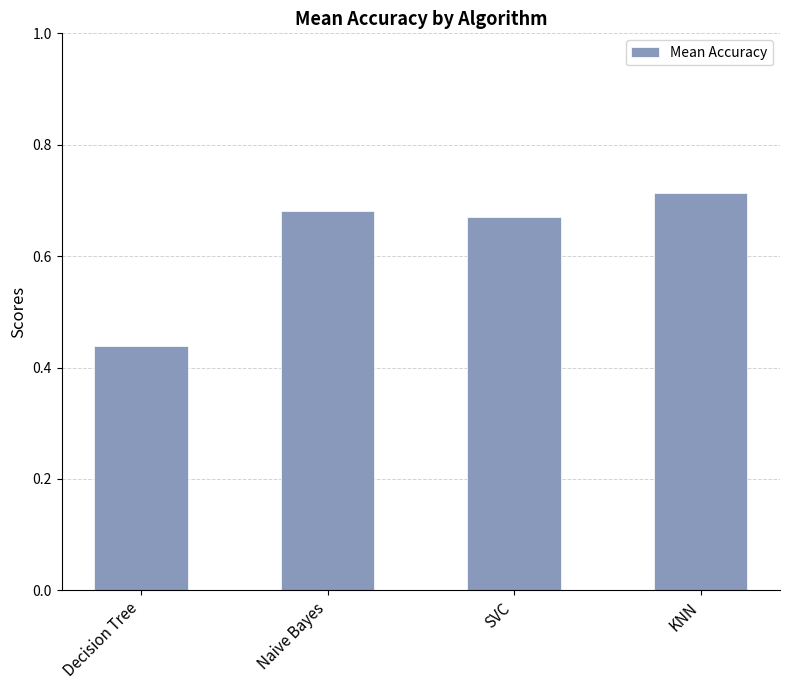

At which category does the chart reach its minimum across all series?

Decision Tree